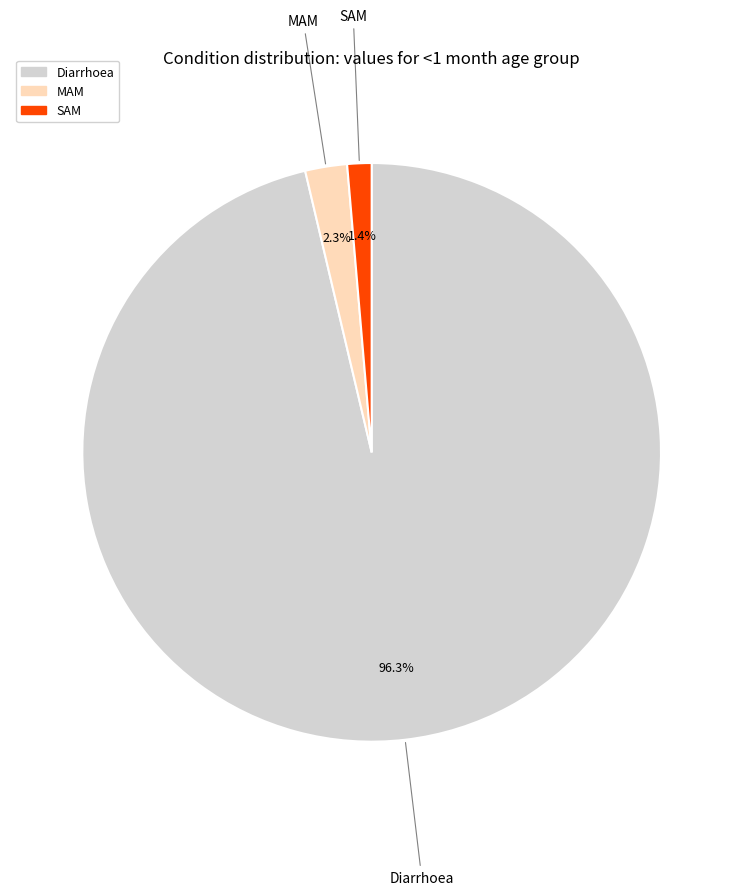

To the nearest percent, what portion does SAM represent?

1%